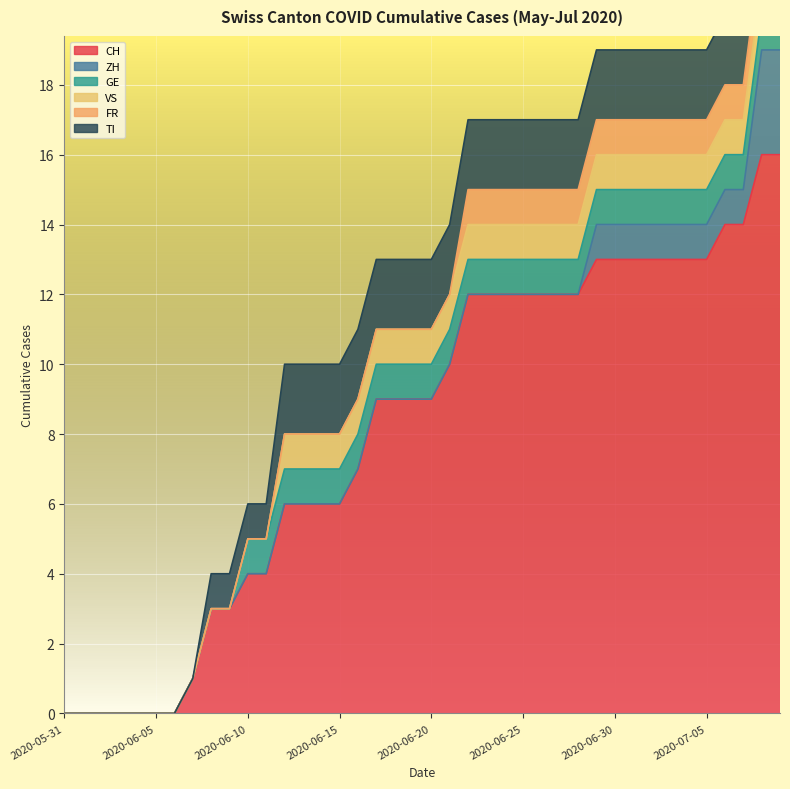

Where is ZH nearest to the value 1?

2020-06-29